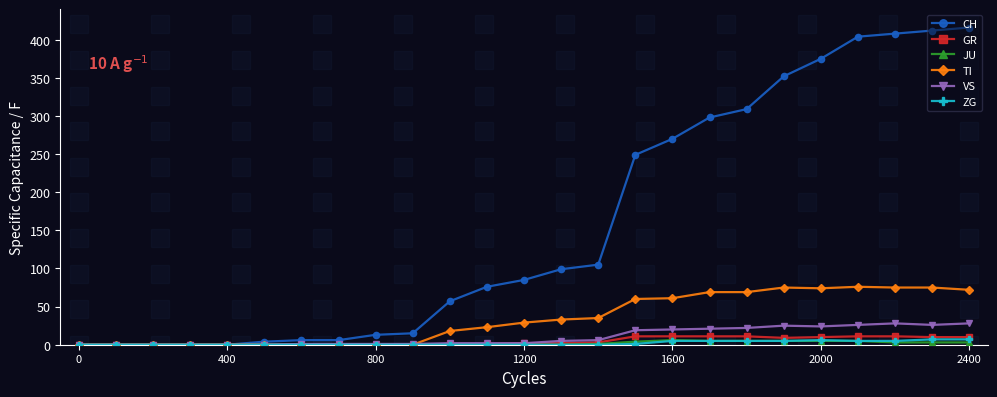

Which series has the largest total across all categories?

CH